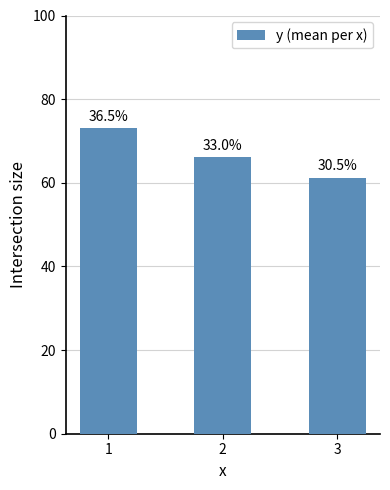

What is the ratio of the value at 1 to the value at 3?

1.2